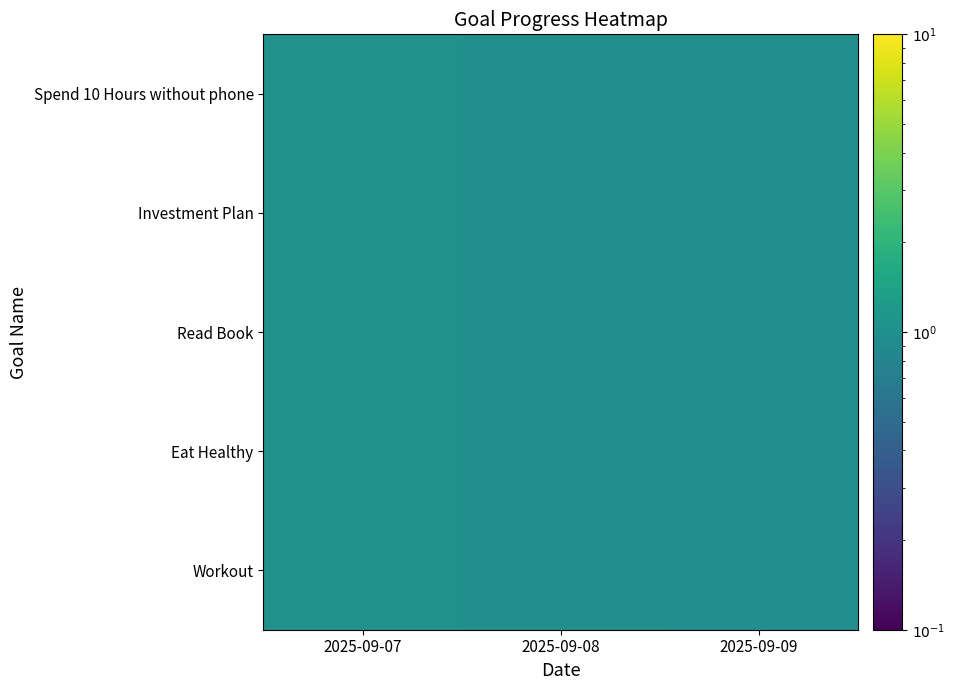

Reading left to right, list all the values displayed in this chart.

Workout: 2025-09-07=1.0	2025-09-08=1.0	2025-09-09=1.0
Eat Healthy: 2025-09-07=1.0	2025-09-08=1.0	2025-09-09=1.0
Read Book: 2025-09-07=1.0	2025-09-08=1.0	2025-09-09=1.0
Investment Plan: 2025-09-07=1.0	2025-09-08=1.0	2025-09-09=1.0
Spend 10 Hours without phone: 2025-09-07=1.0	2025-09-08=1.0	2025-09-09=1.0